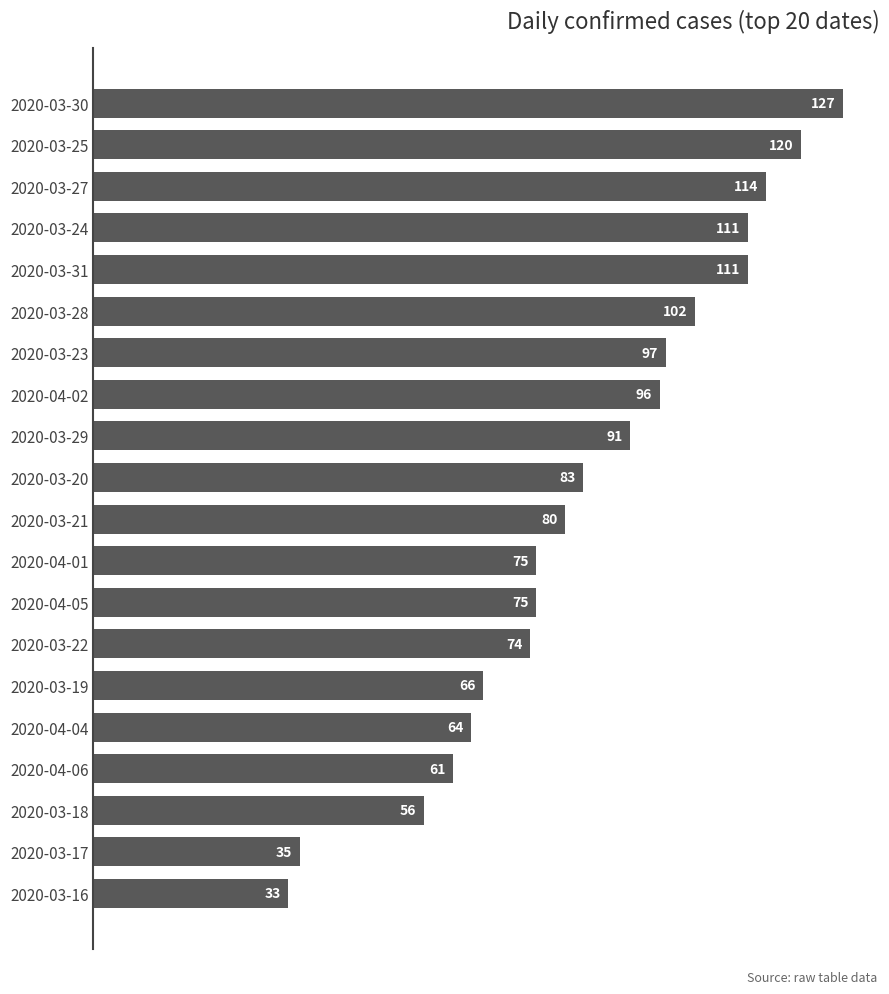

What is the label of the 7th bar from the bottom?

2020-03-22